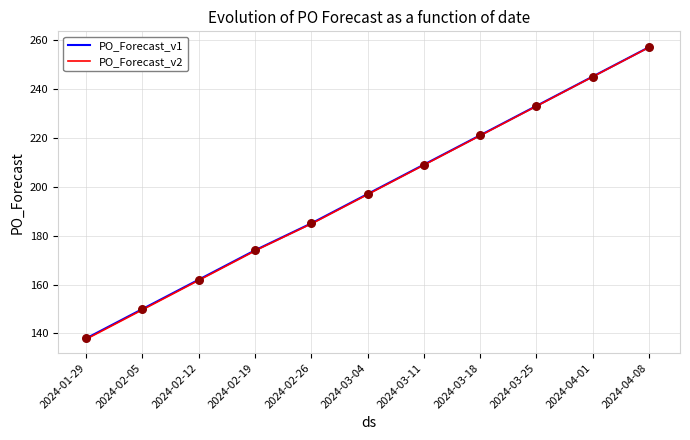

Which series contains the highest Y value?

PO_Forecast_v2